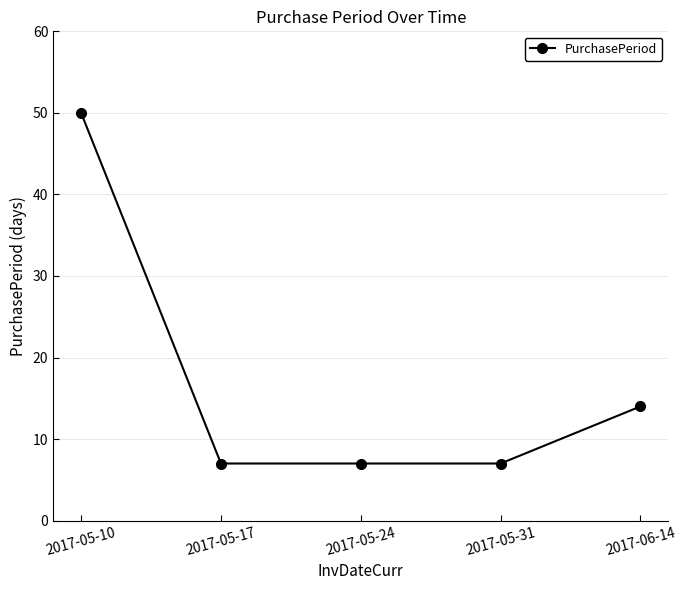

Approximately how many times larger is the value at 2017-05-10 compared to 2017-05-24?

7.1